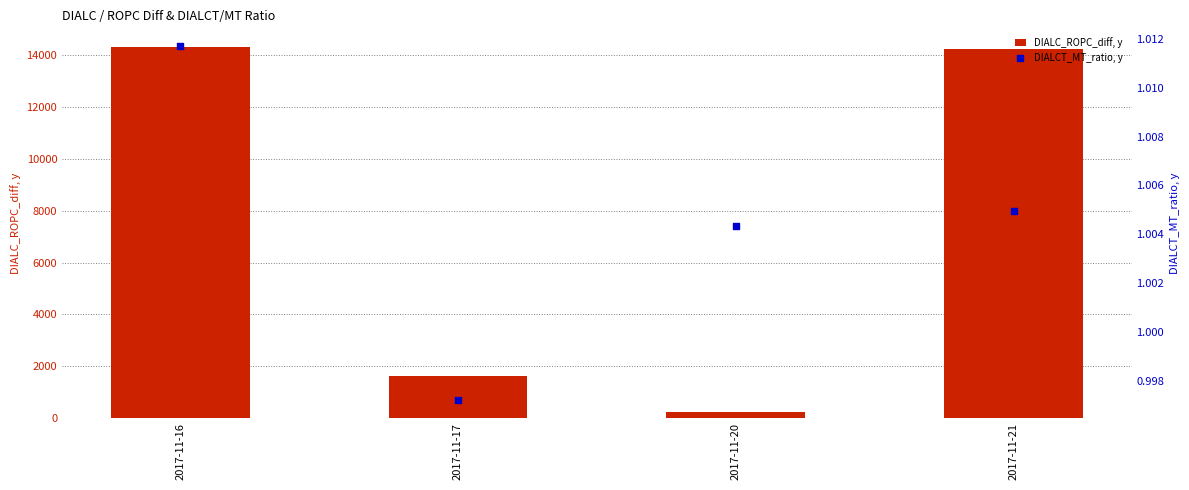

Which series reaches the maximum Y coordinate?

DIALC_ROPC_diff, y